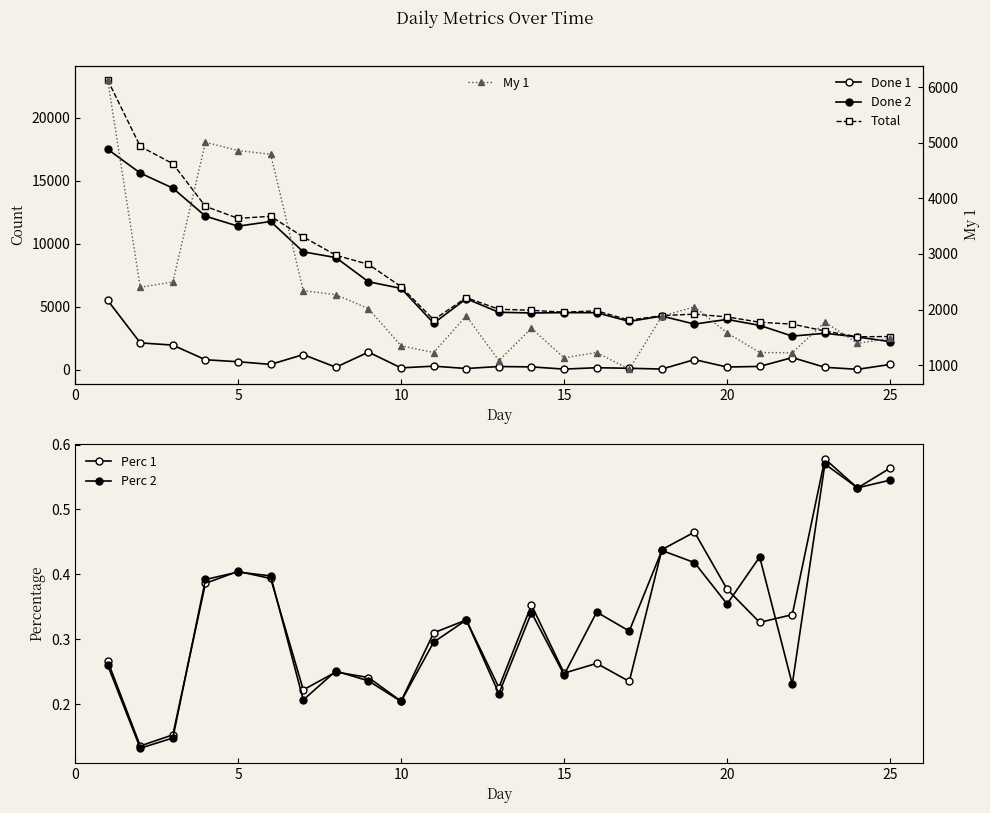

True or false: Done 2 and Total intersect in this chart.

False